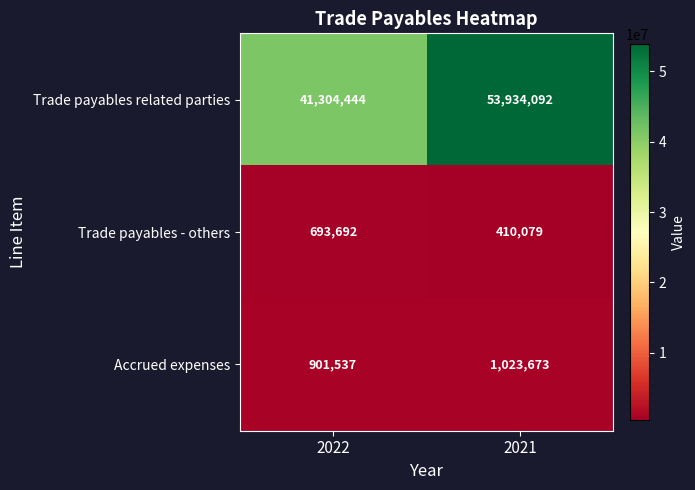

What is the sum of the Trade payables related parties values at 2021 and 2022?

95238536